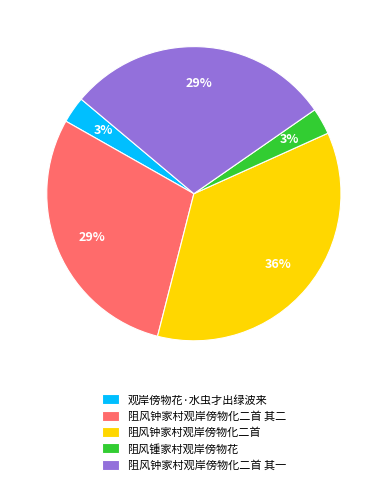

How many slices are in this pie chart?

5